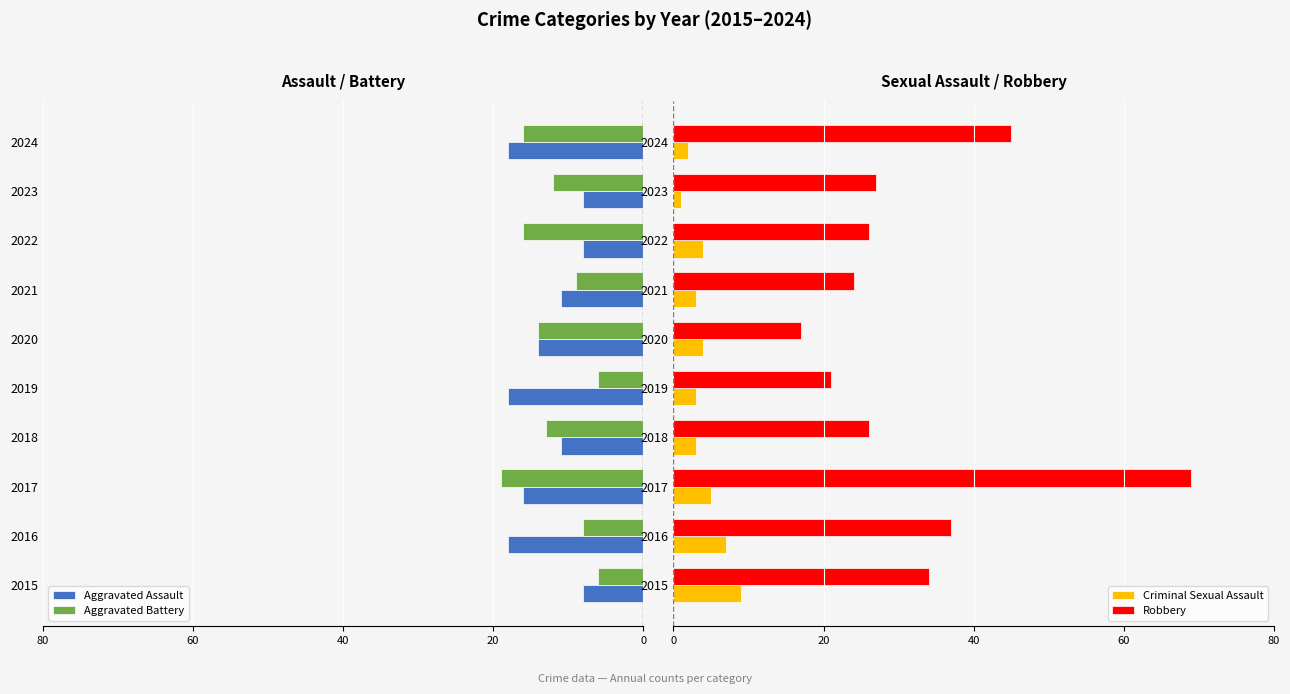

What is the average value of the Robbery series?

33